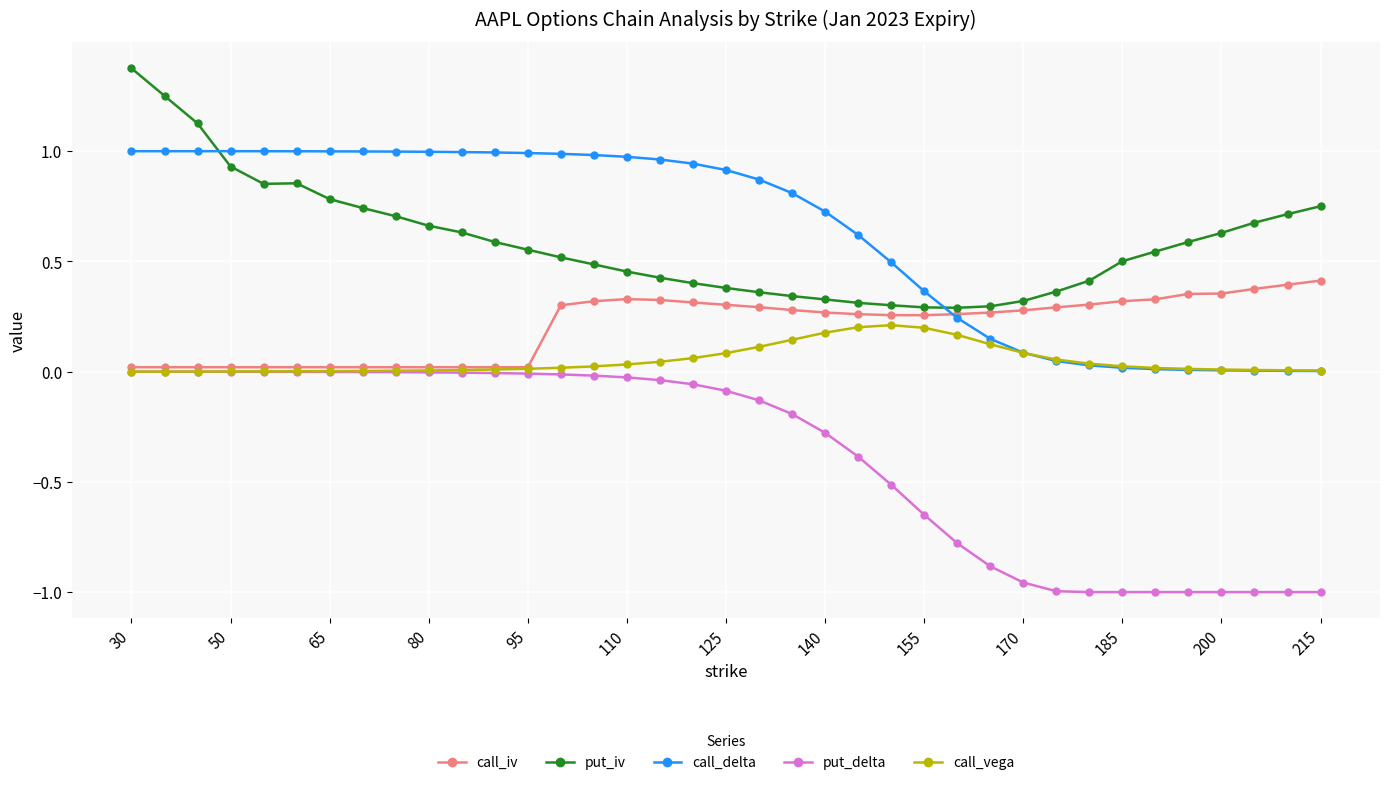

List the series in order of their peak value, highest first.

put_iv, call_delta, call_iv, call_vega, put_delta